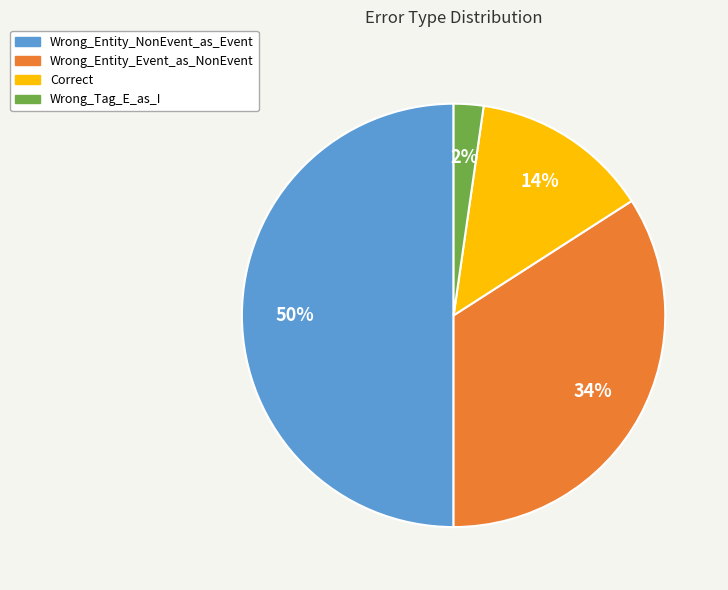

True or false: Wrong_Entity_NonEvent_as_Event accounts for 50% of the total.

True